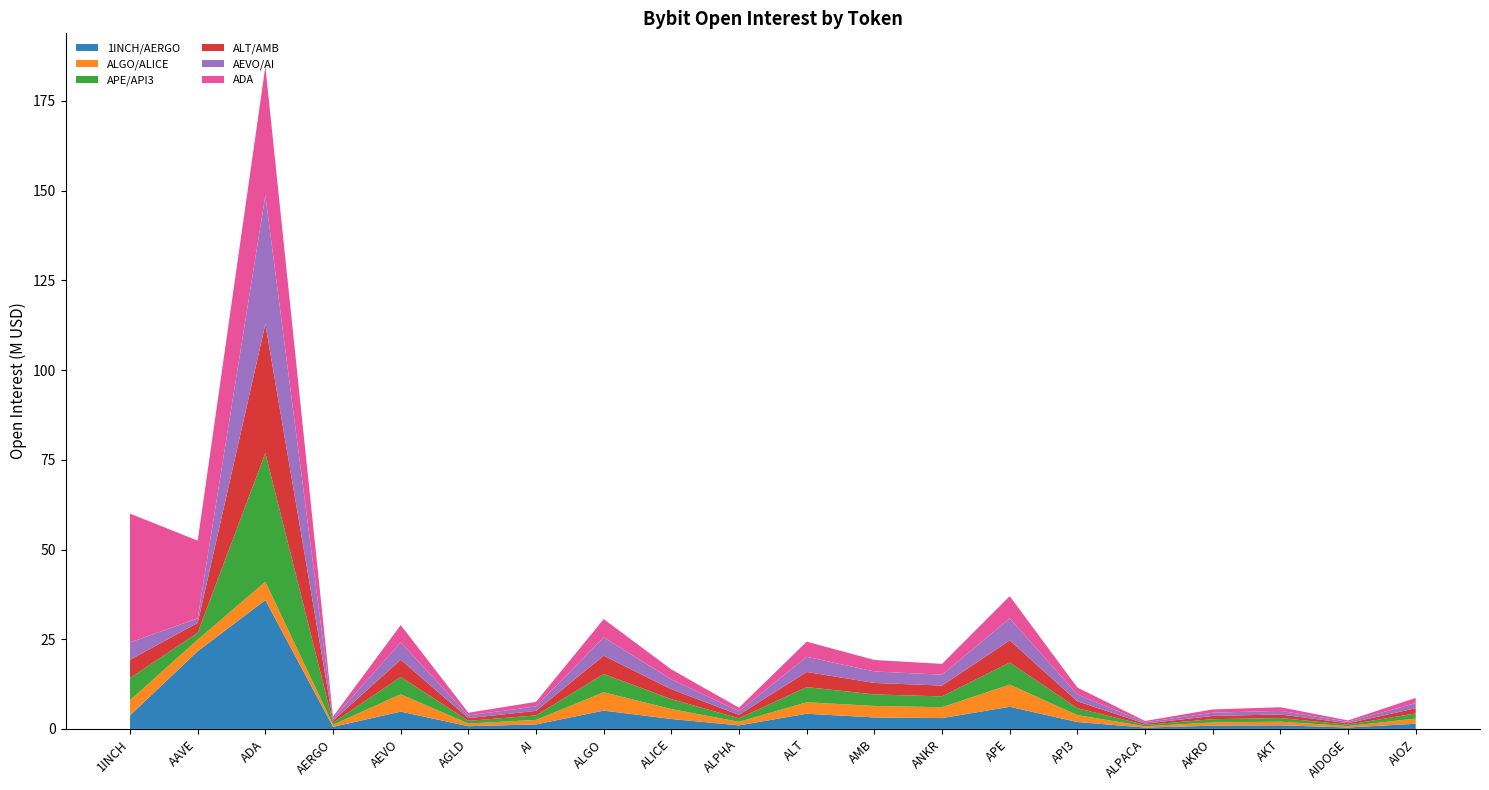

What is the total value across all series at APE?

37.0